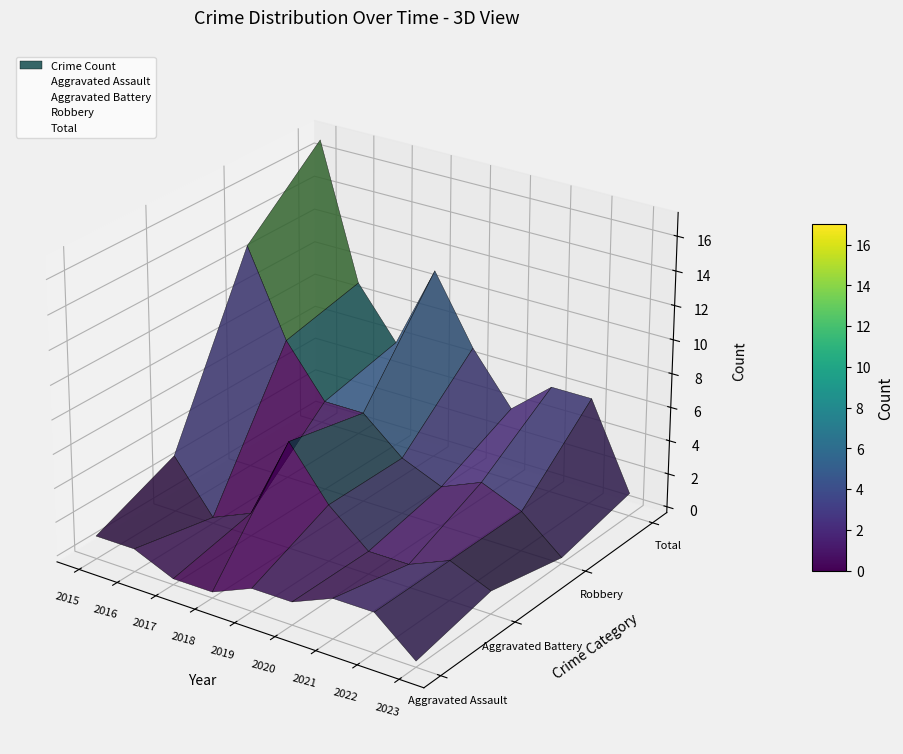

The Total series shows 0.1 at 2015. True or false?

False